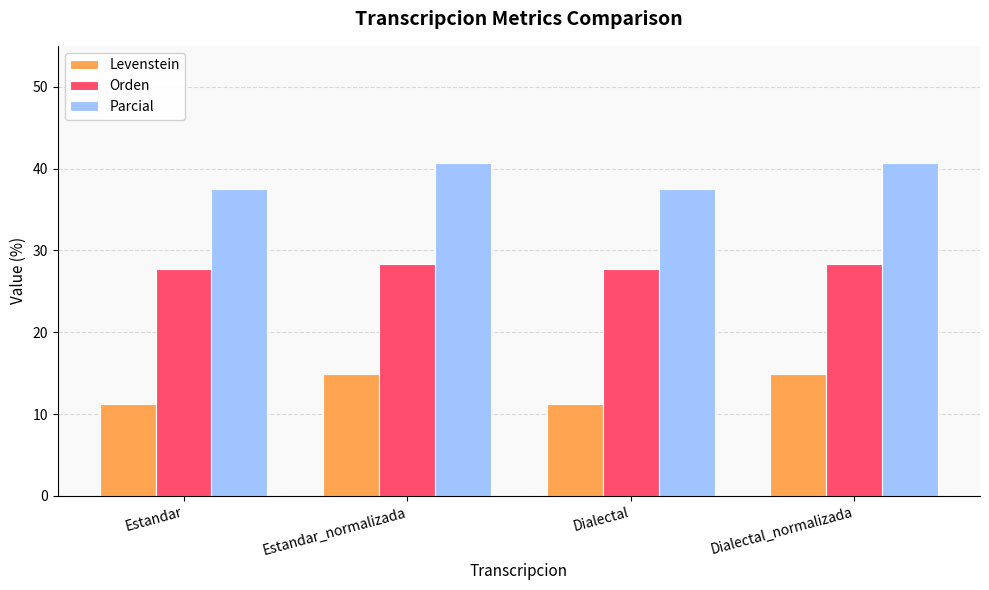

What is the value of the Levenstein bar at the 2nd from the left?

14.9